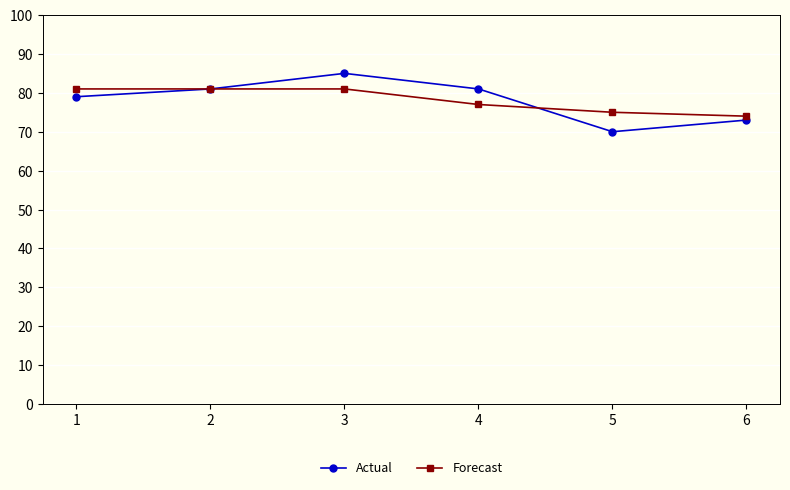

List the series in order of their peak value, highest first.

Actual, Forecast